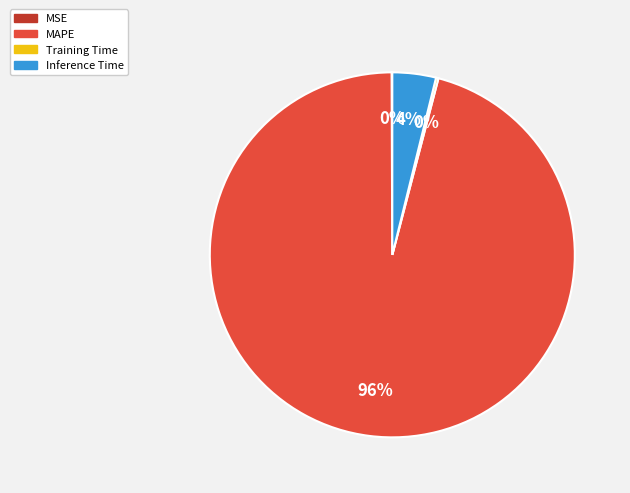

What is the majority slice?

MAPE